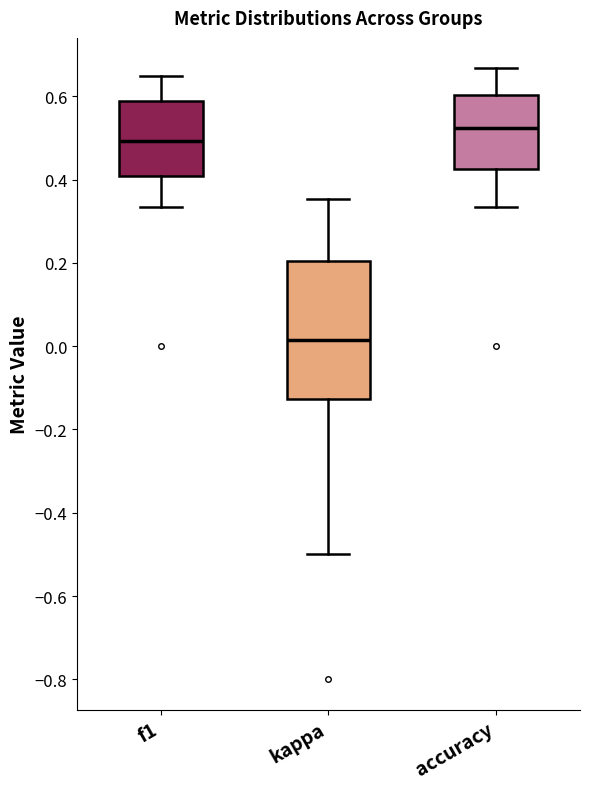

Which box has the lowest median line?

kappa